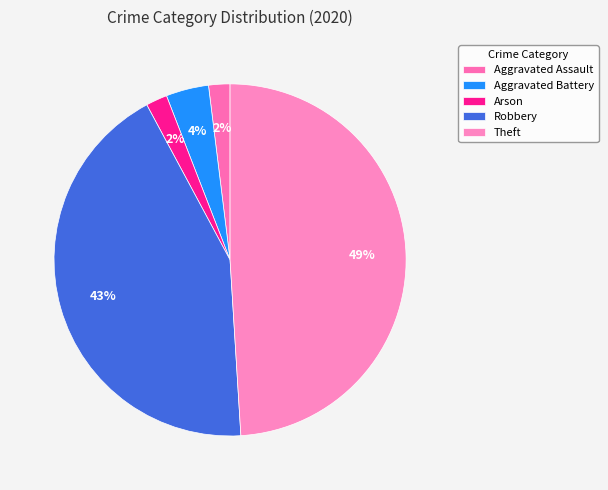

The Aggravated Assault slice represents 2% of the pie. True or false?

True